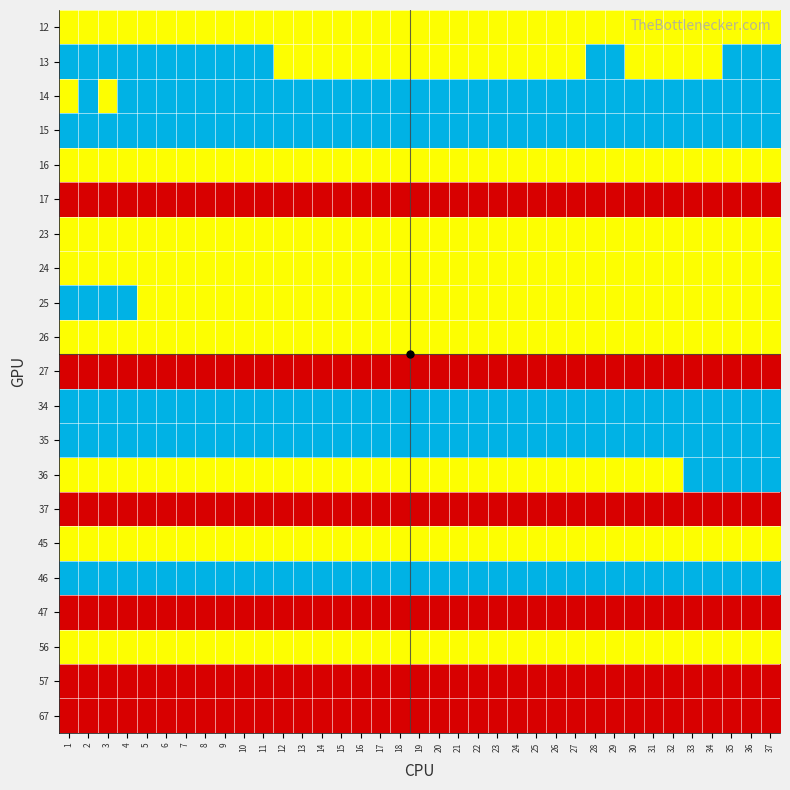

Rank the series at 29 from highest to lowest value.

13, 14, 15, 34, 35, 46, 12, 16, 23, 24, 25, 26, 36, 45, 56, 17, 27, 37, 47, 57, 67